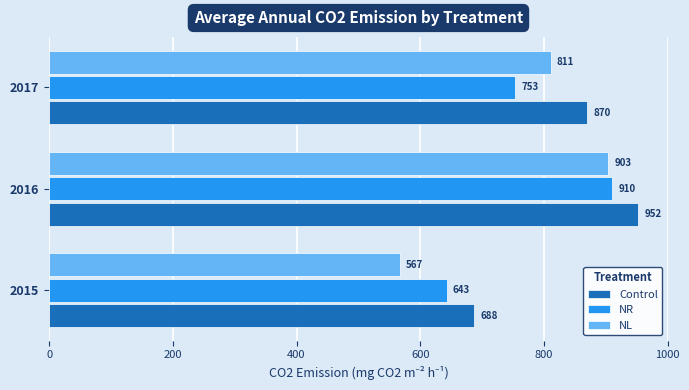

Where is Control nearest to the value 820?

2017